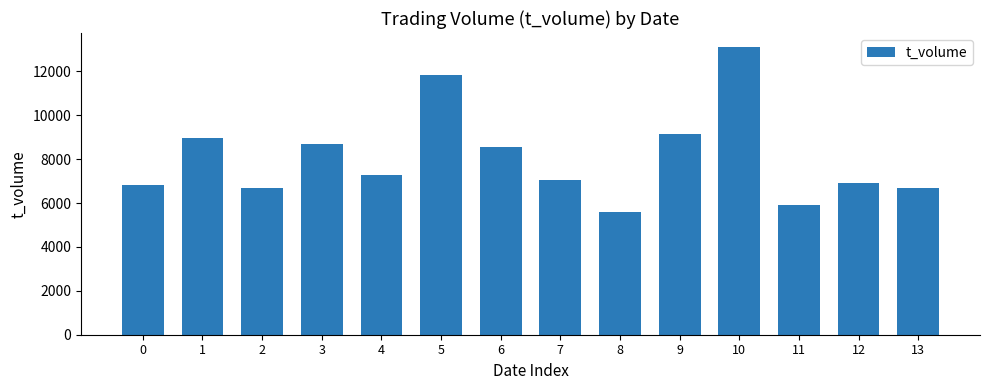

Which category has the highest value across all series?

10